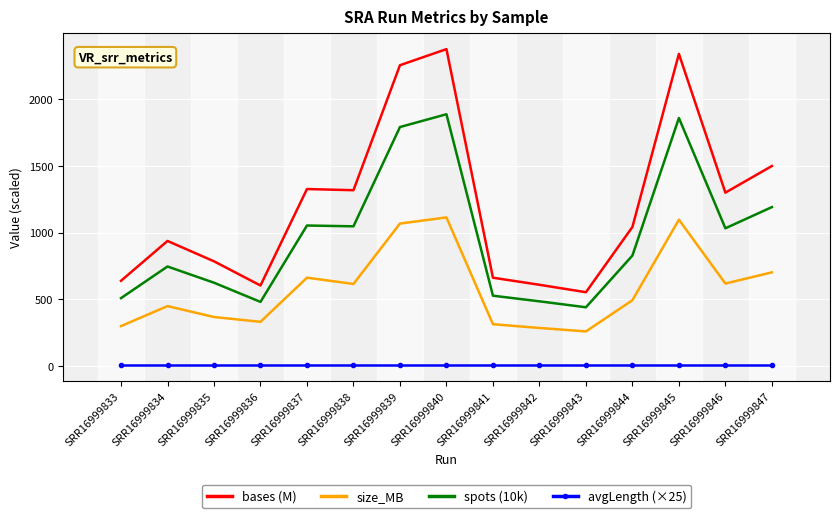

Is it true that size_MB equals 259.0 at SRR16999843?

True